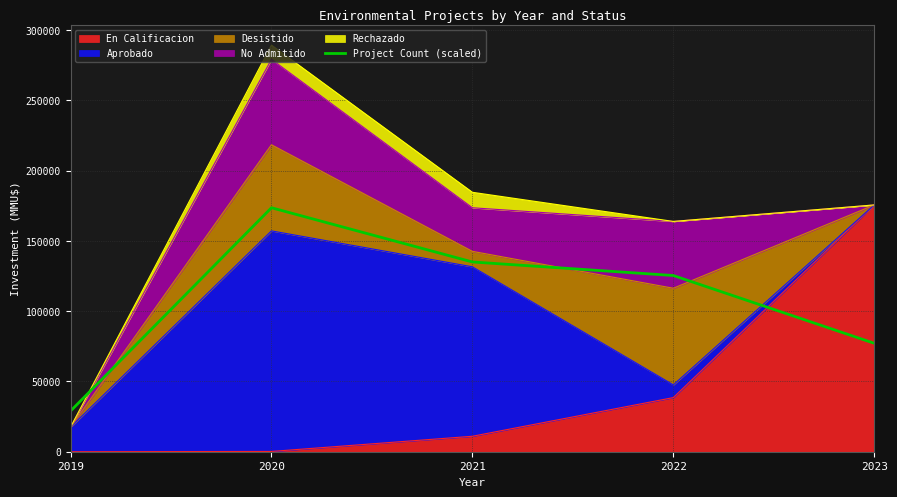

What is the approximate value at 2022?

125317.8